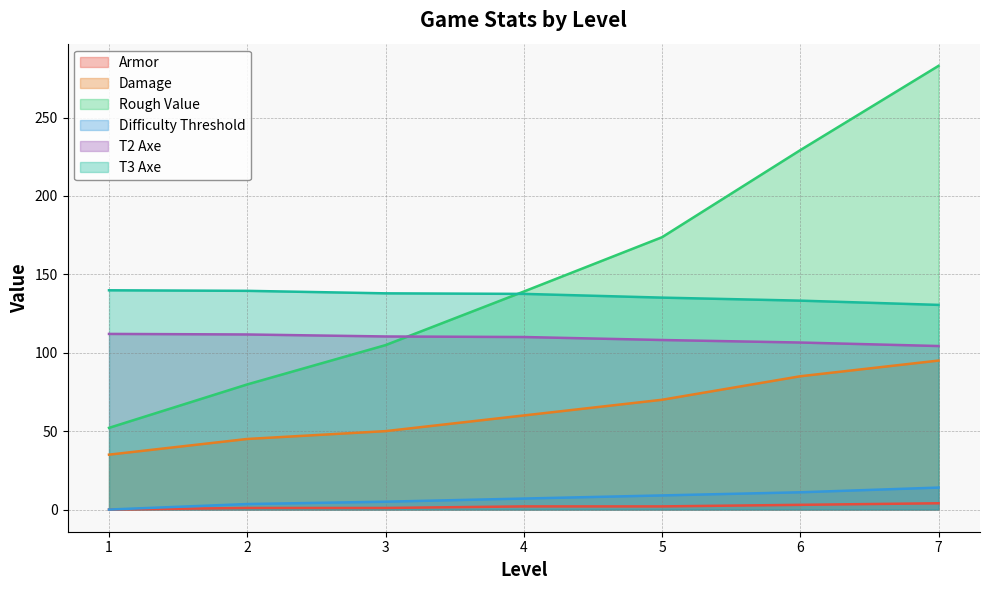

Is the value of Damage at 2 greater than the value of T3 Axe at 4?

No